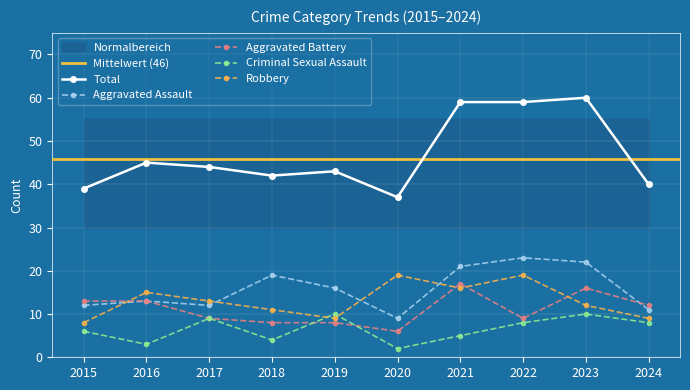

The Aggravated Battery series shows 17 at 2021. True or false?

True